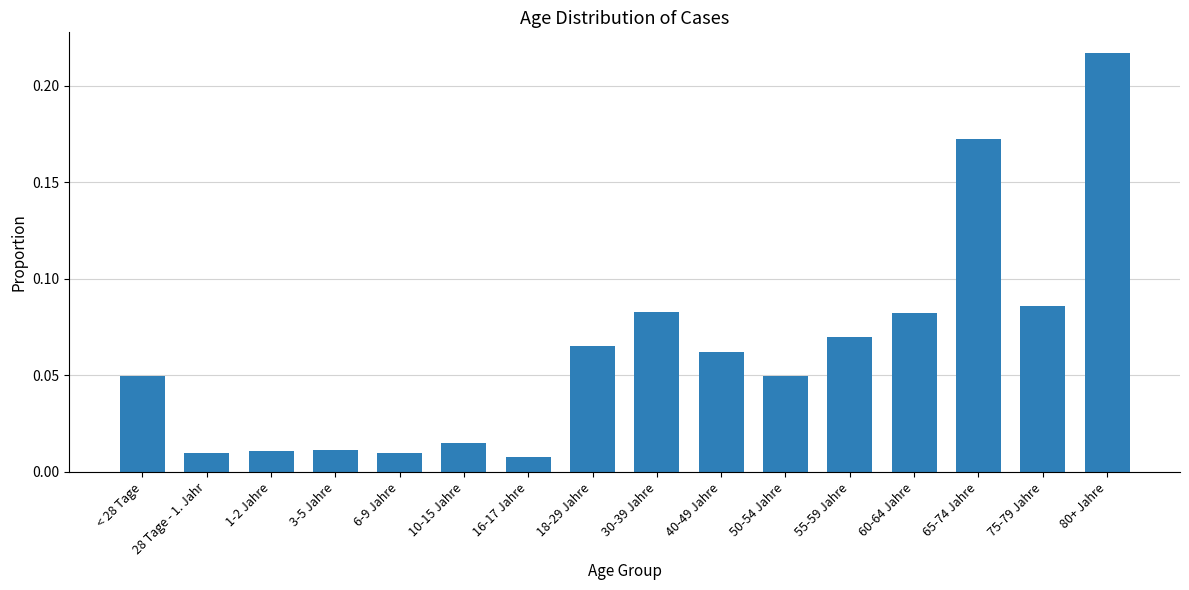

What is the sum of all values?

1.0